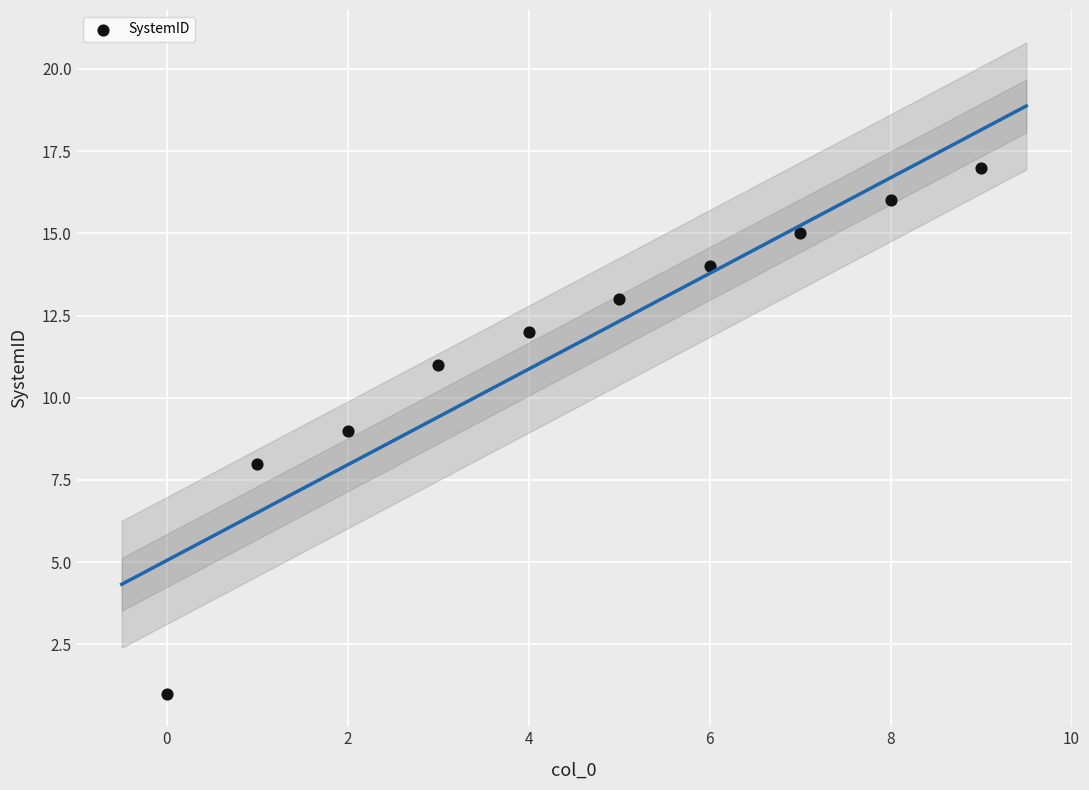

What is the range of Y values (max minus min)?

16